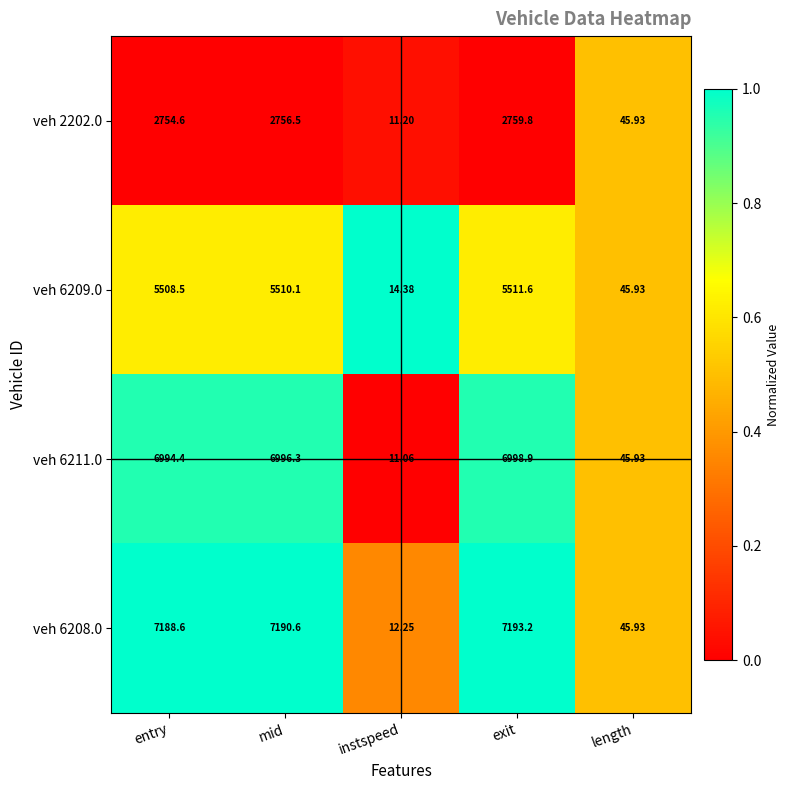

Where does the veh 2202.0 series first go above 2754?

entry